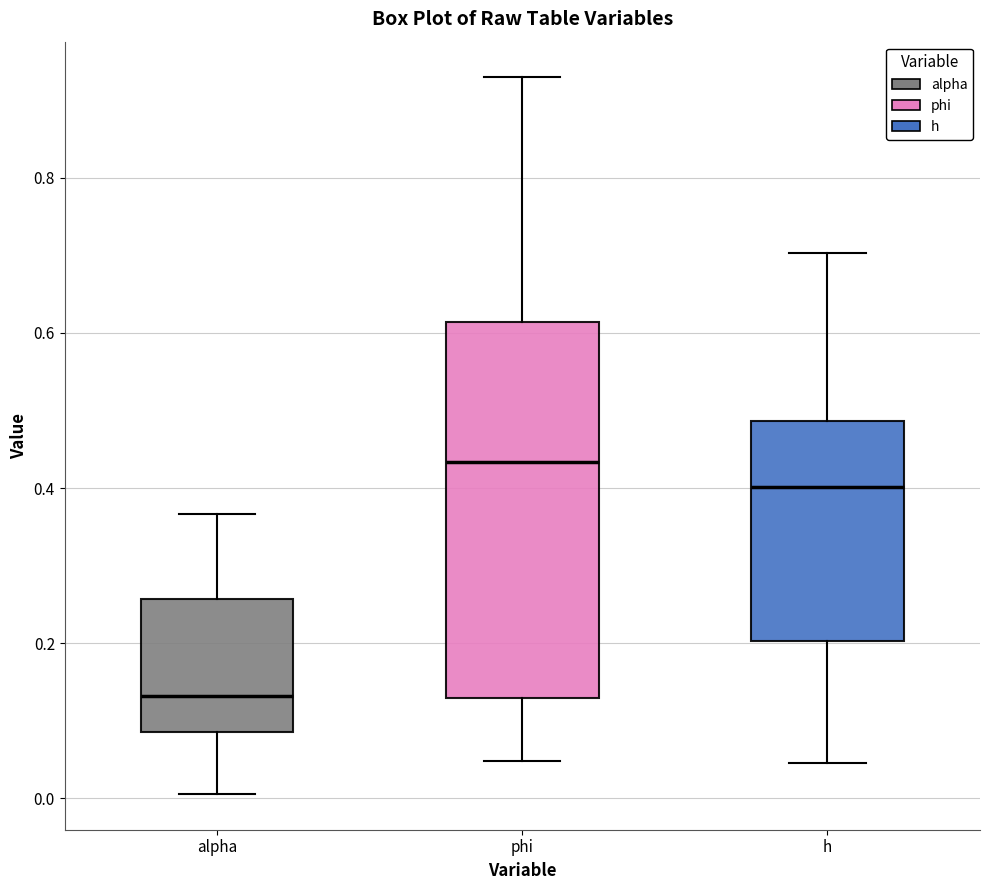

Reading left to right, transcribe this box plot: for each box, give where its median line is, the range the box spans, and where its two whiskers end, as read against the y-axis. The values are not printed on the chart, so give them approximately, as read against the axis.

alpha: median 0.14, box 0.08 to 0.26, whiskers 0.00 to 0.36
phi: median 0.44, box 0.12 to 0.62, whiskers 0.04 to 0.92
h: median 0.40, box 0.20 to 0.48, whiskers 0.04 to 0.70